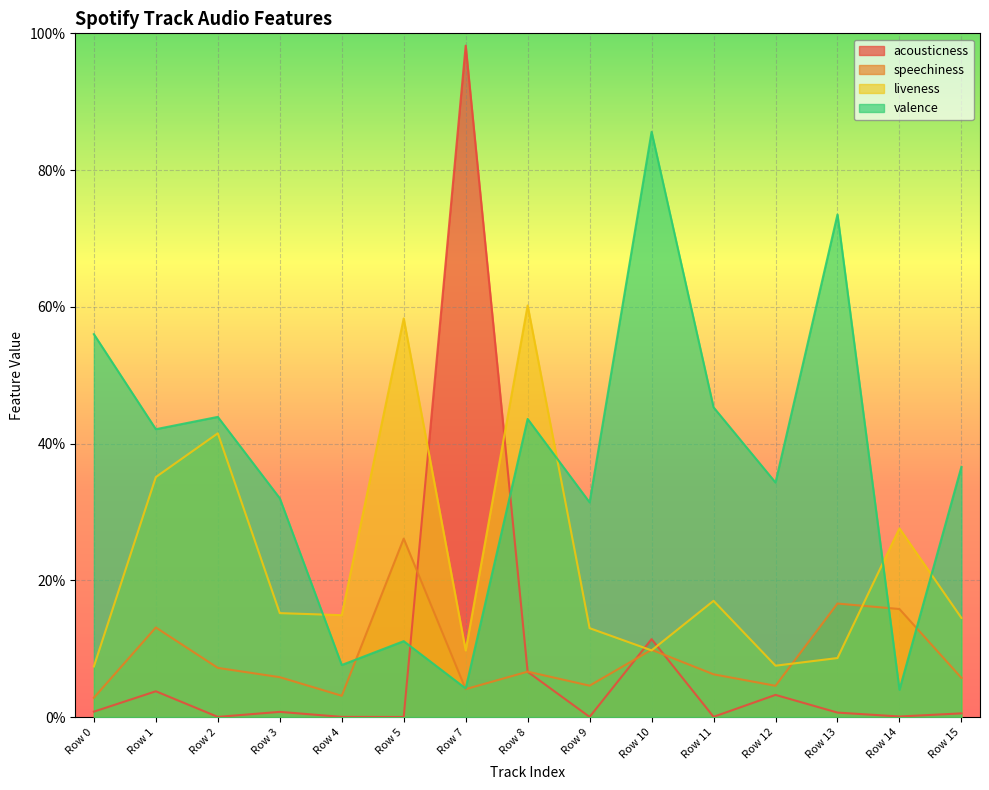

Is the value of valence at Row 7 greater than the value of liveness at Row 3?

No